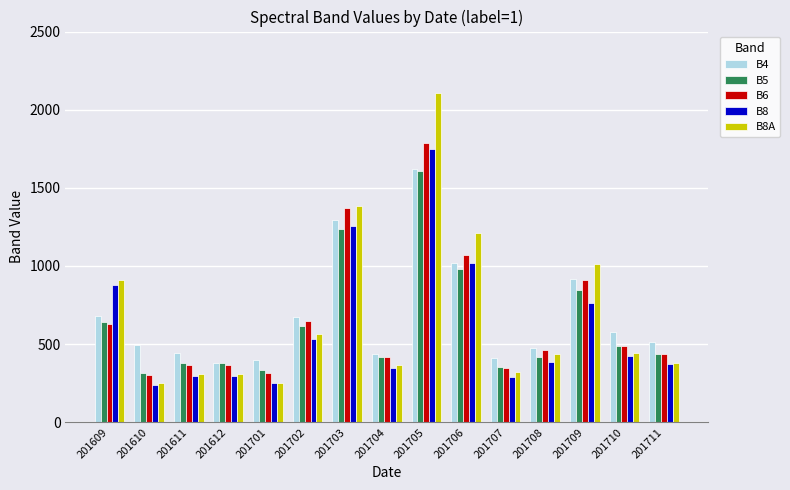

What is the value of the B6 bar at the 10th from the left?

1068